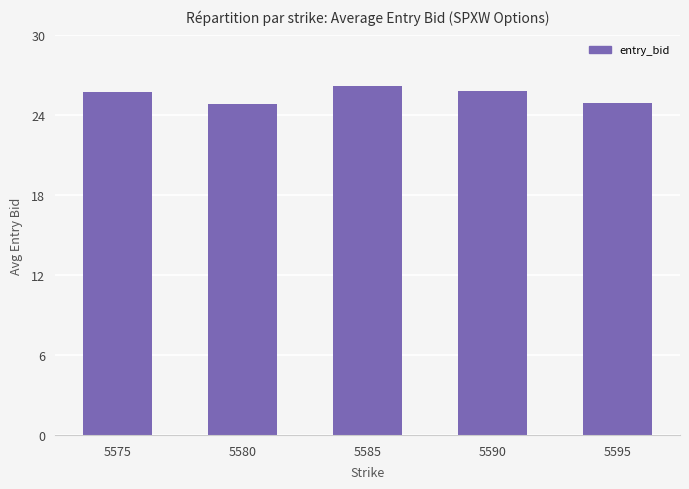

Does the chart contain any negative values?

No